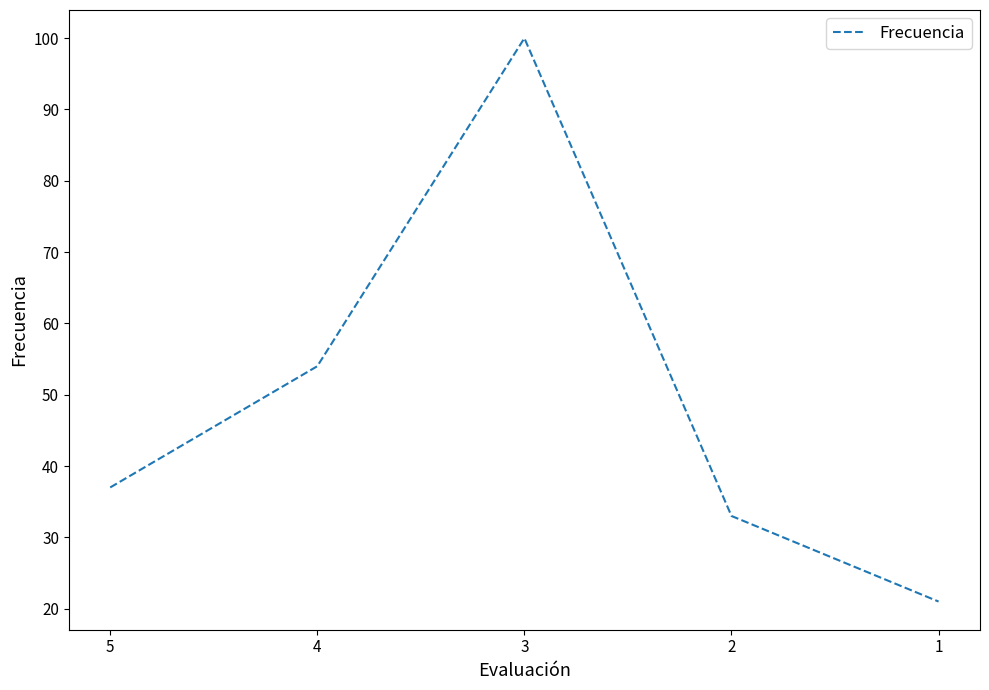

Where is the data nearest to the value 60?

4